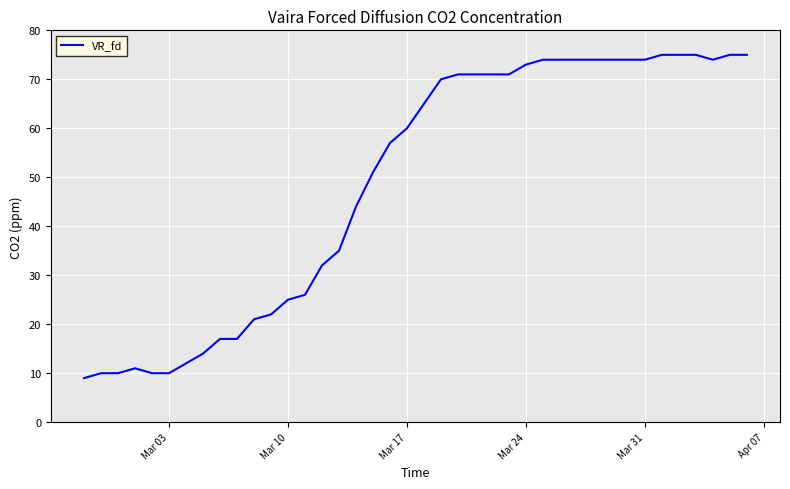

What is the greatest value displayed?

75